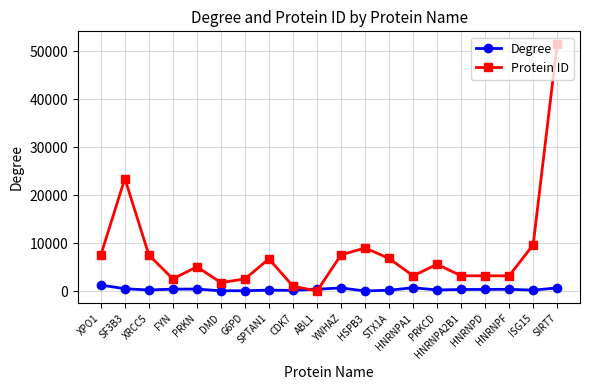

True or false: Degree has more than 1 points higher than both neighbors.

True